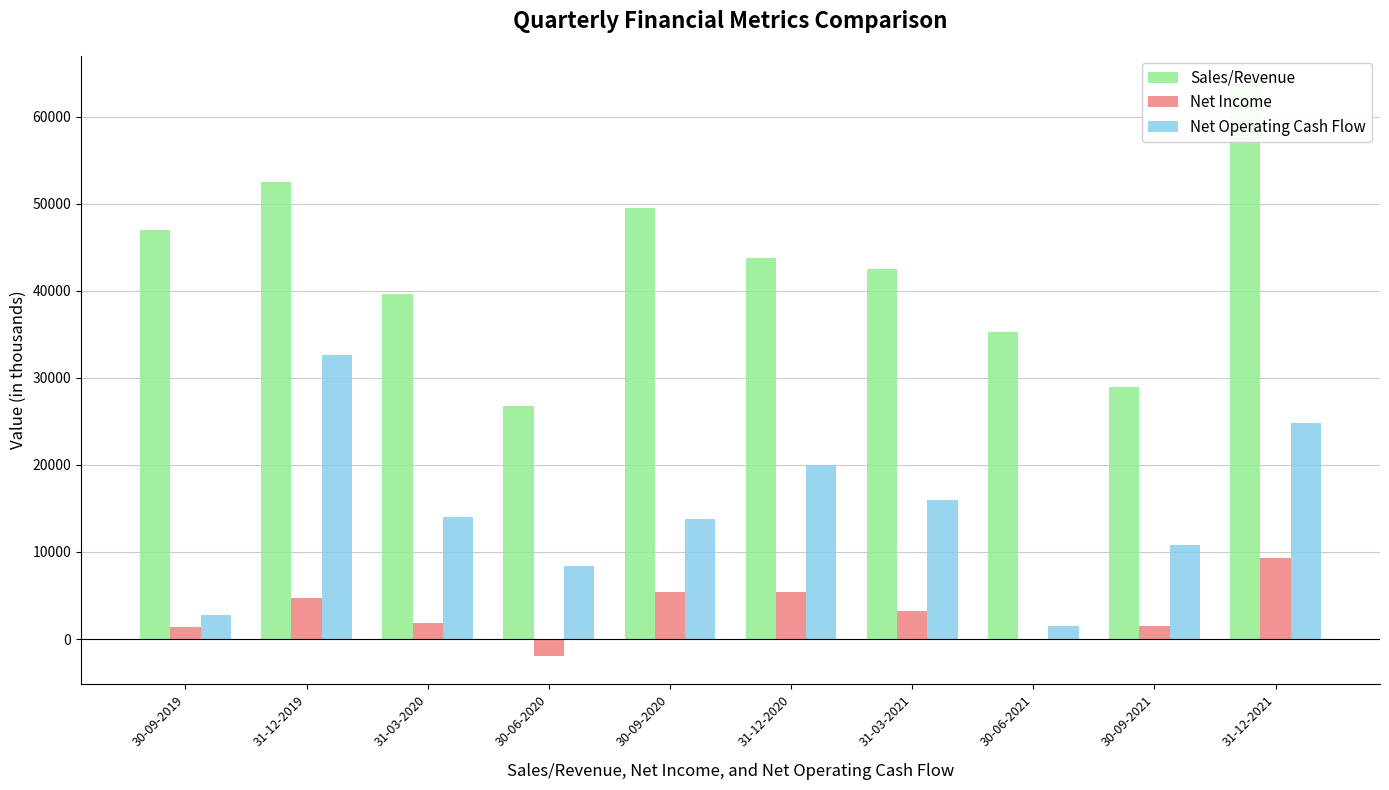

Count the number of data series in this chart.

3